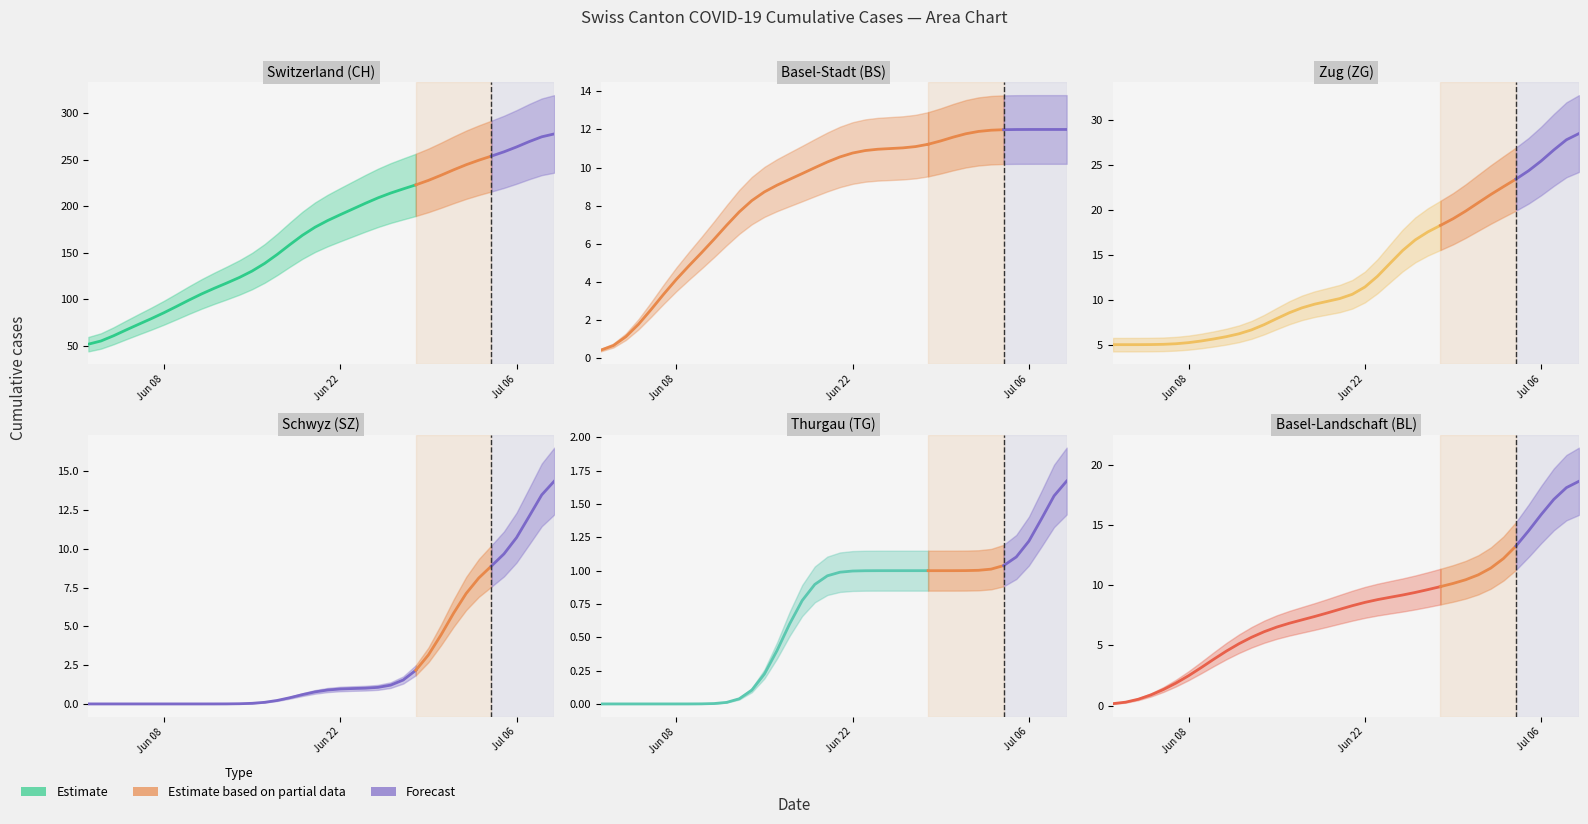

At how many categories does at least one series exceed 204?

15